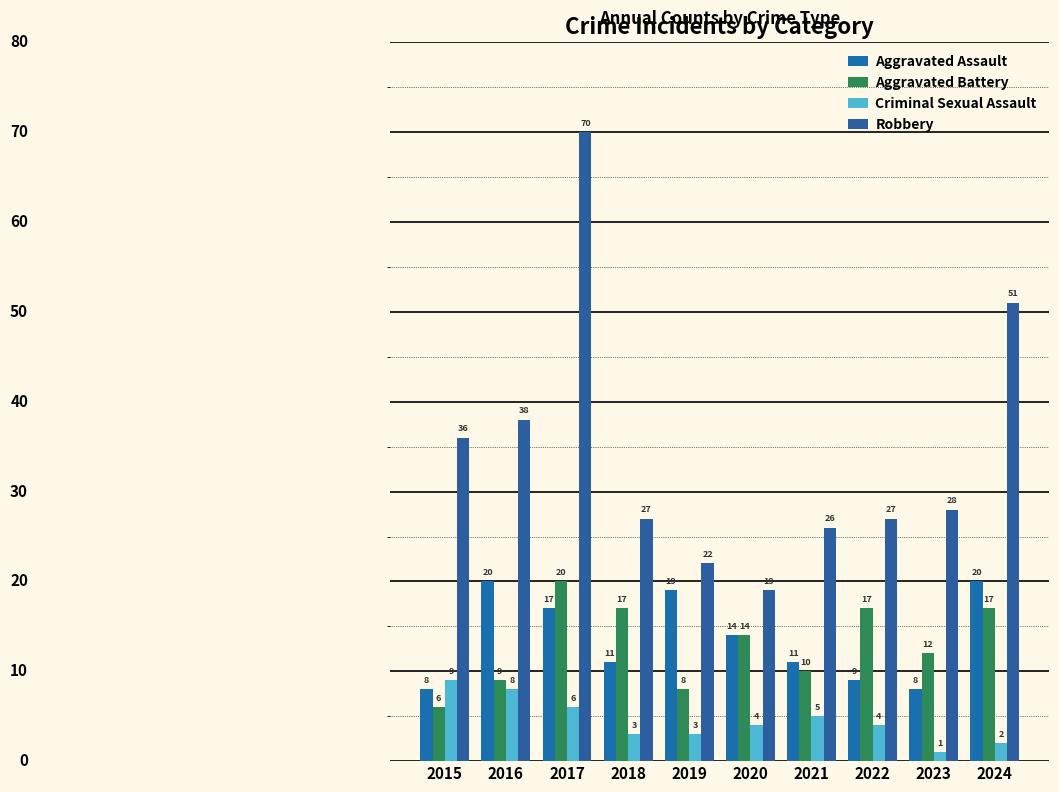

What is the value of the Aggravated Battery bar at the 3rd from the left?

20